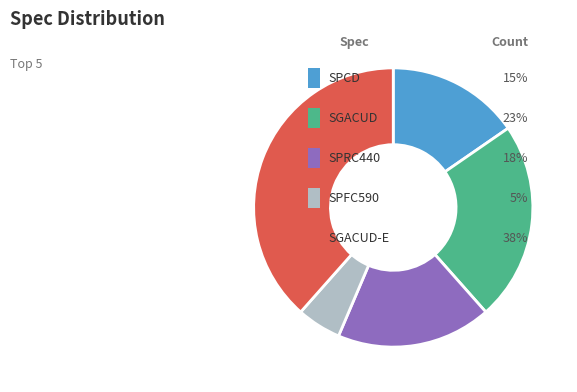

Is there any slice that represents more than half of the pie?

No